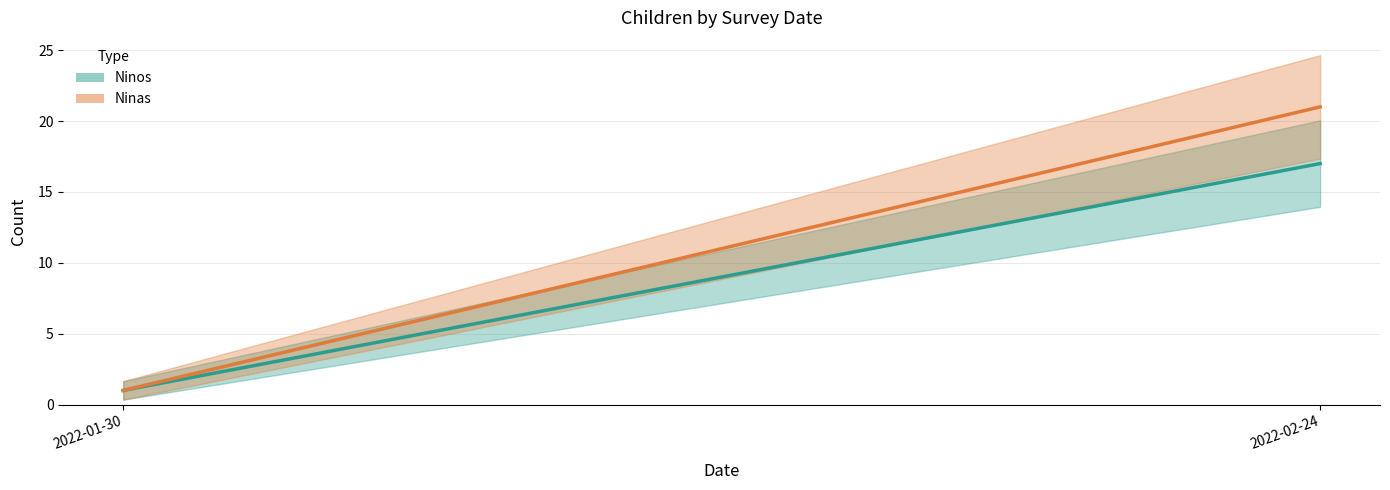

At how many categories does at least one series exceed 3?

1